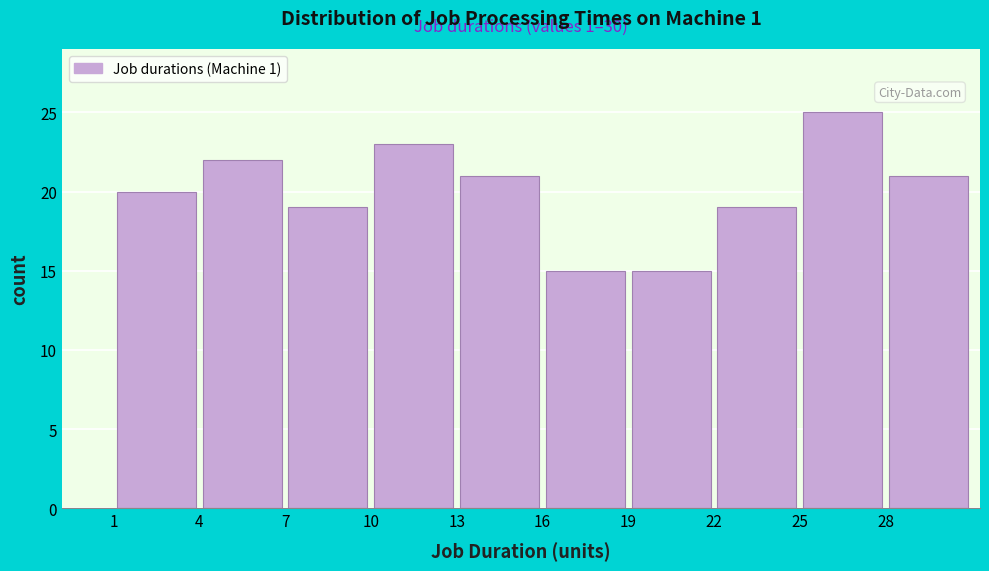

Over which range of the x-axis is the bar tallest?

25 to 28